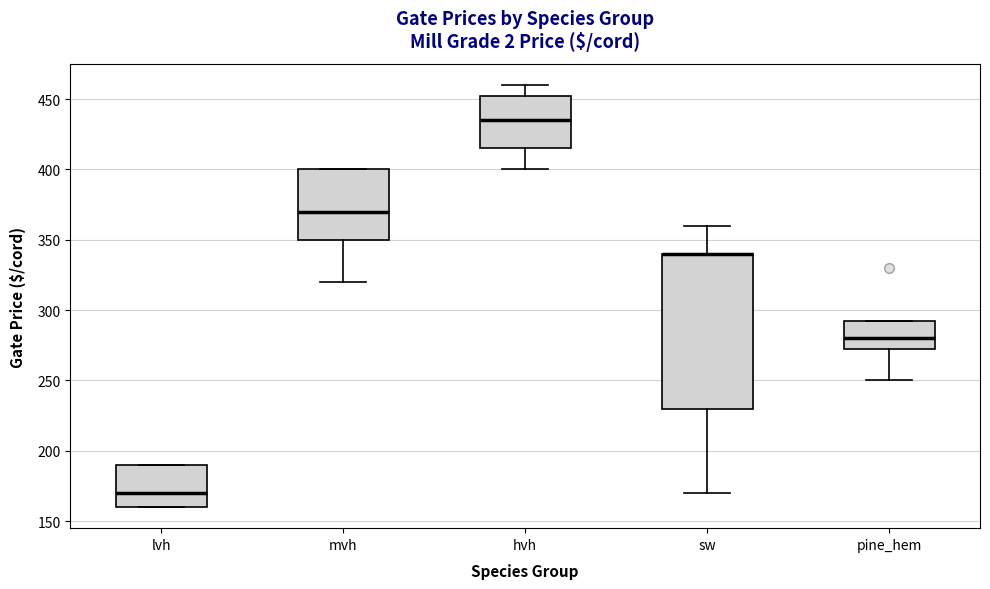

Reading left to right, transcribe this box plot: for each box, give where its median line is, the range the box spans, and where its two whiskers end, as read against the y-axis. The values are not printed on the chart, so give them approximately, as read against the axis.

lvh: median 170, box 160 to 190, whiskers 160 to 190
mvh: median 370, box 350 to 400, whiskers 320 to 400
hvh: median 435, box 415 to 455, whiskers 400 to 460
sw: median 340 (drawn on the box's upper edge), box 230 to 340, whiskers 170 to 360
pine_hem: median 280, box 275 to 295, whiskers 250 to 295